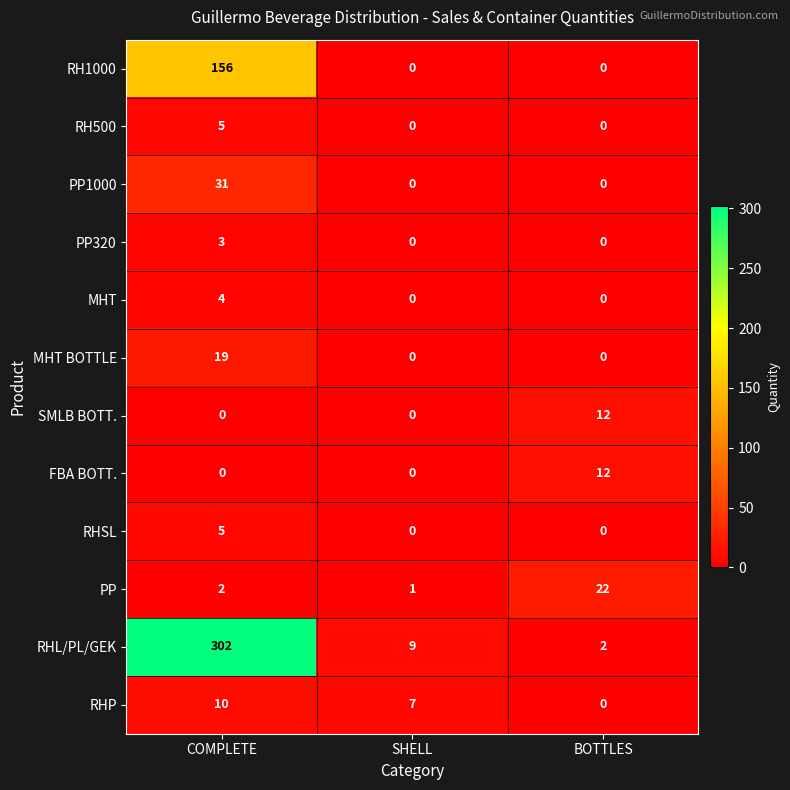

How many data points does each series have?

3